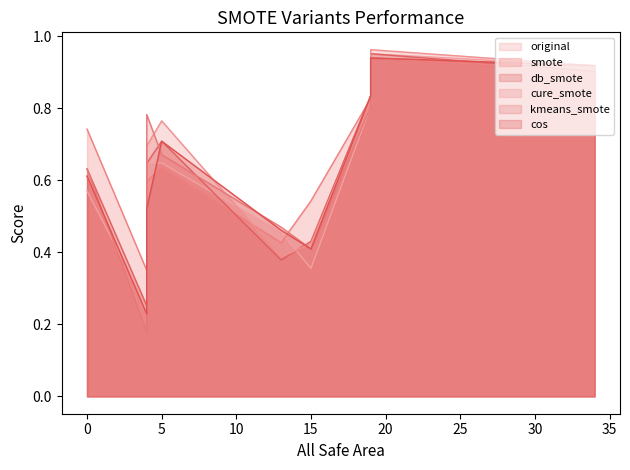

Rank the series at 0 from highest to lowest value.

smote, db_smote, kmeans_smote, cure_smote, cos, original